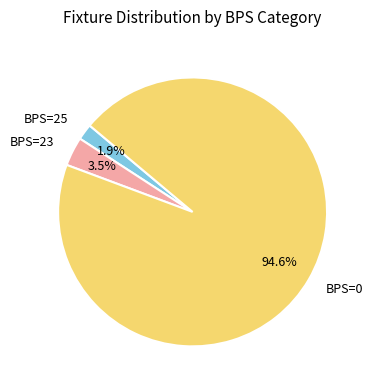

Count the number of slices in the pie.

3